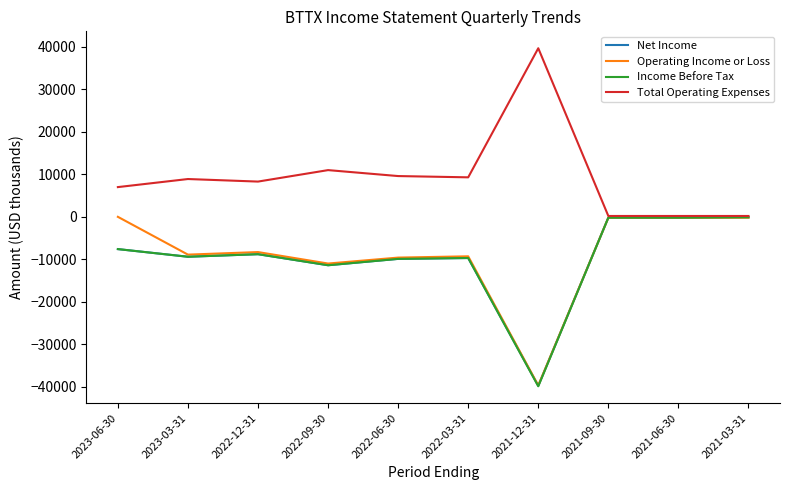

Is it true that Income Before Tax equals -9400 at 2023-03-31?

True